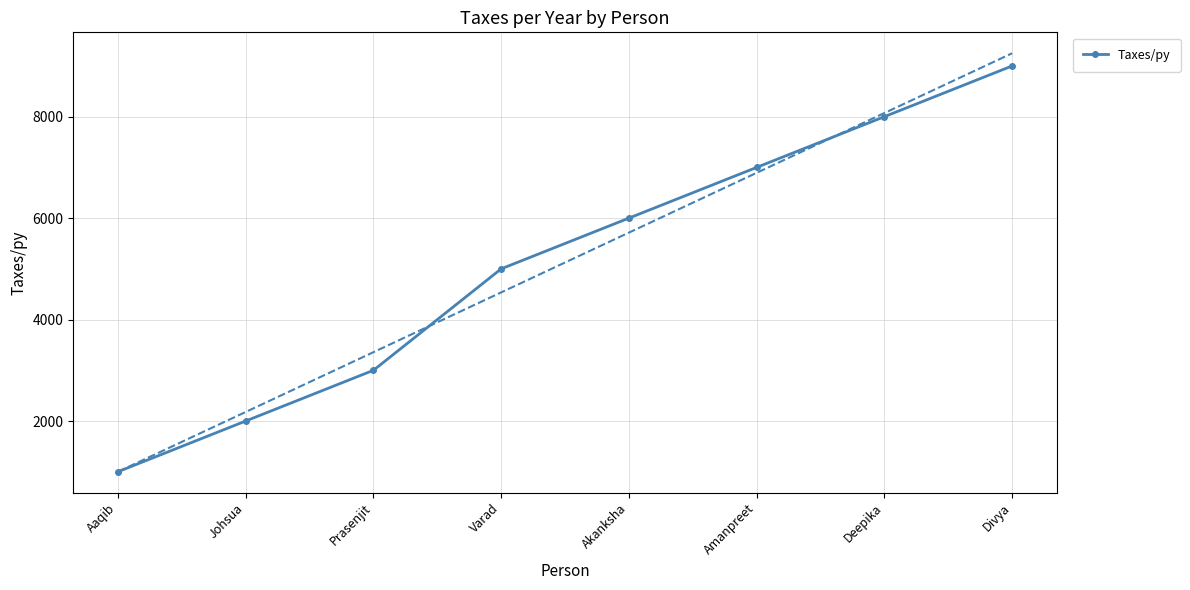

What is the ratio of the value at Divya to the value at Aaqib?

9.0